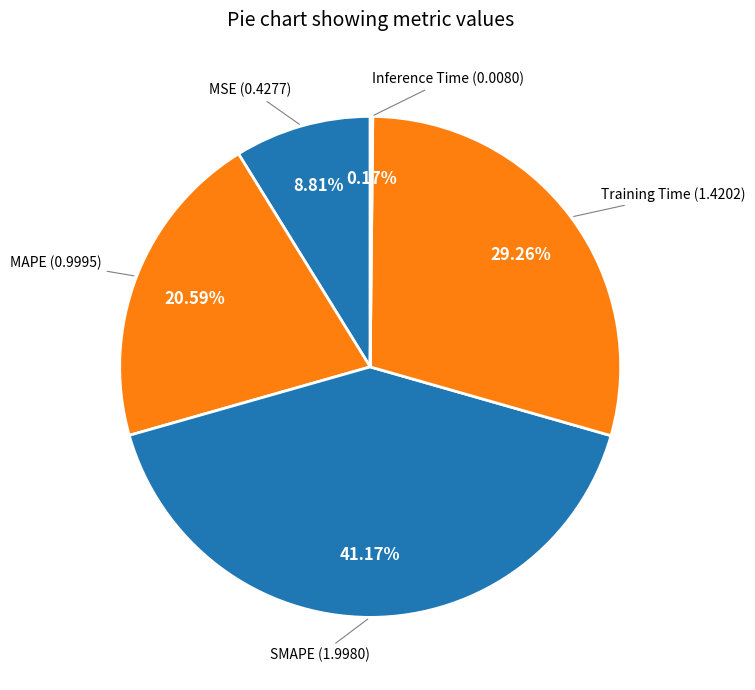

What percentage is the MAPE slice, to the nearest percent?

21%